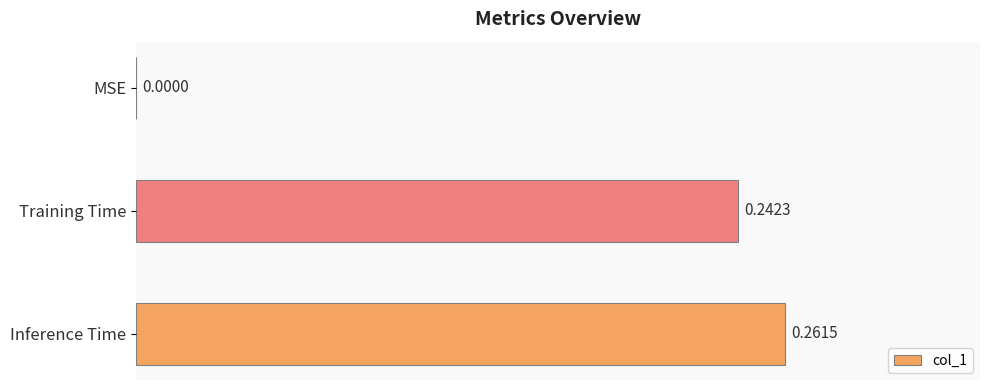

Between Training Time and MSE, which is larger?

Training Time